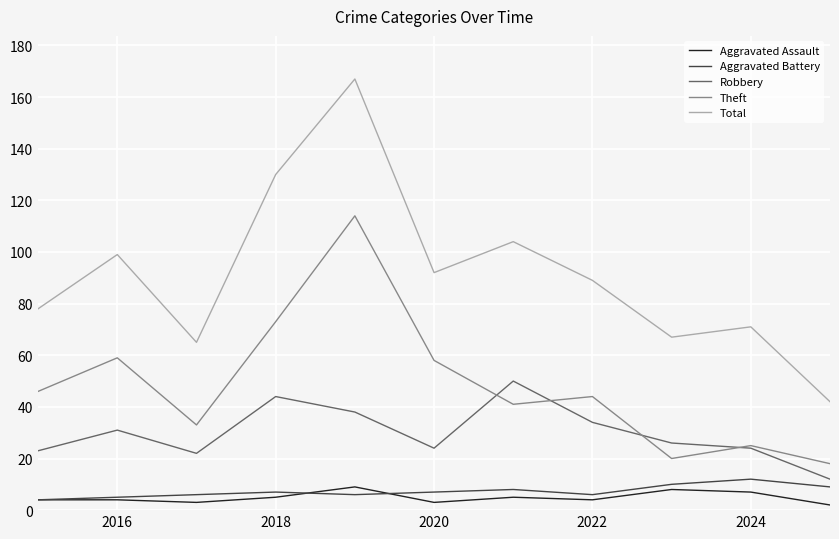

Rank the series by their maximum value, from lowest to highest.

Aggravated Assault, Aggravated Battery, Robbery, Theft, Total